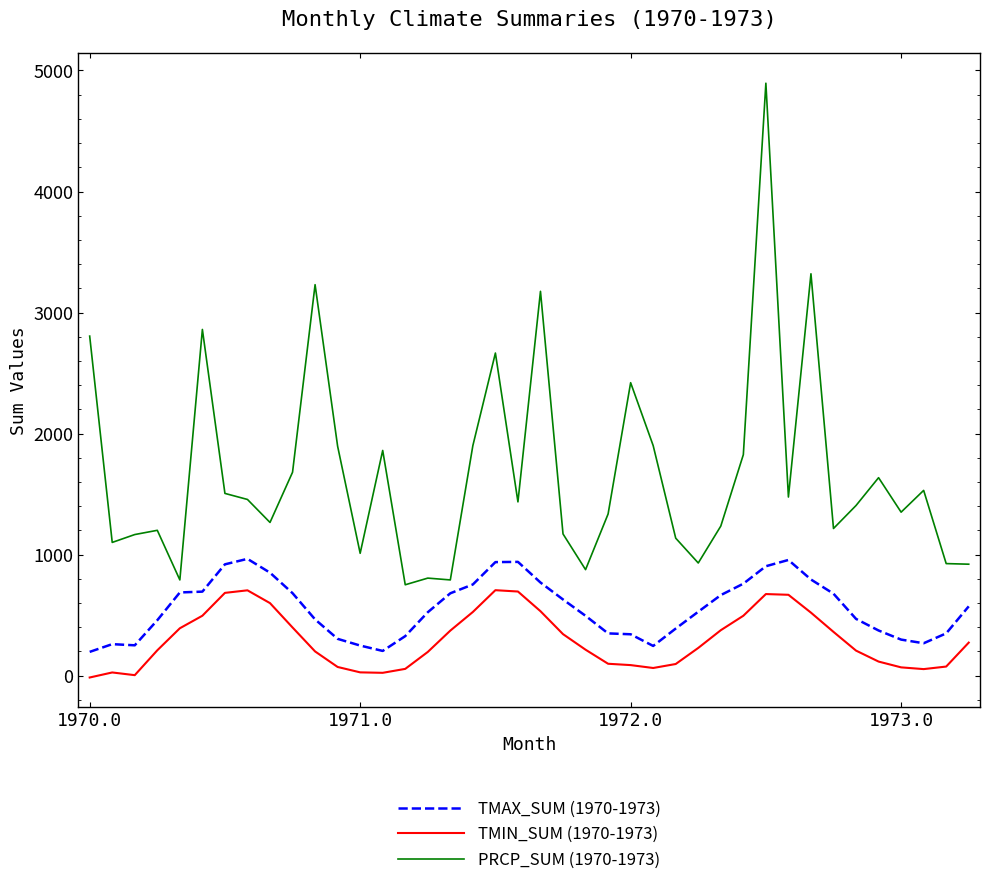

What is the highest value of the TMAX_SUM (1970-1973) series?

964.1